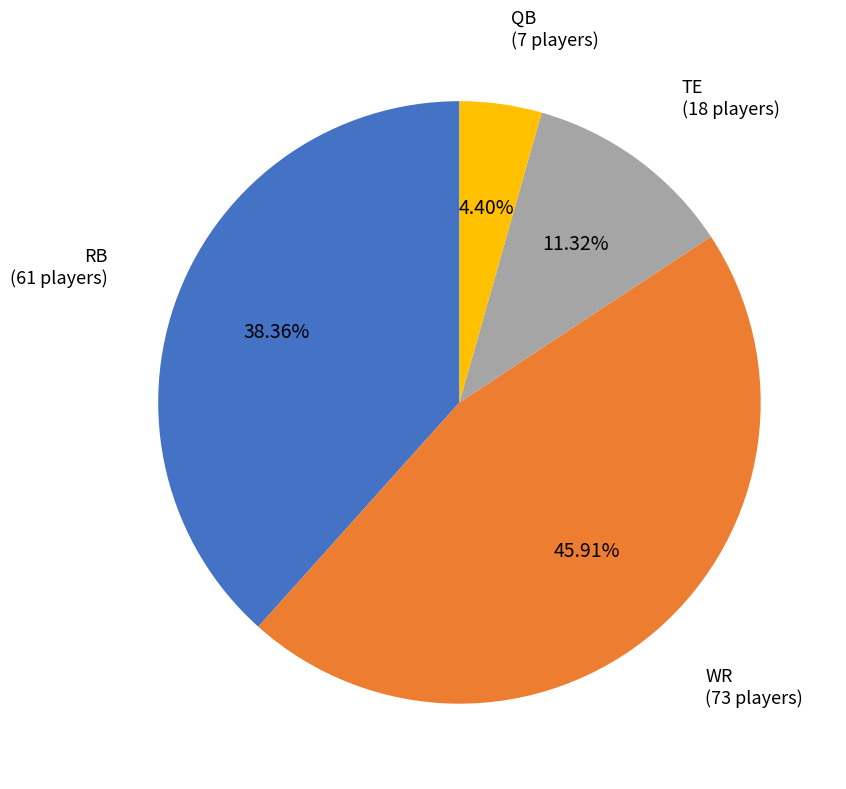

To the nearest percent, what portion does RB represent?

38%